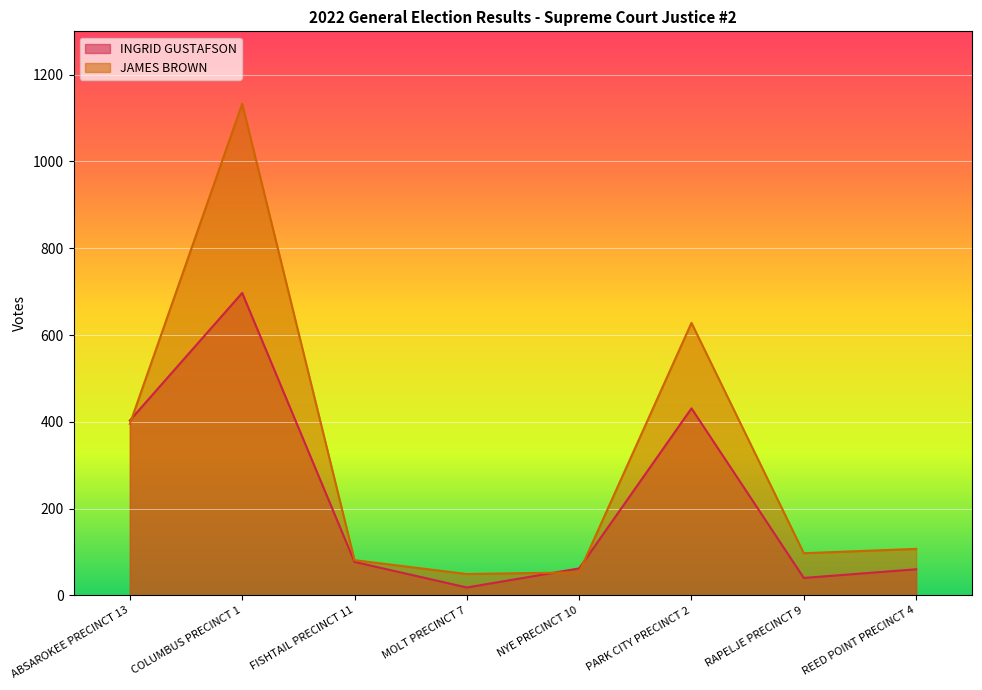

What is the value of the INGRID GUSTAFSON point at the 2nd from the left?

697